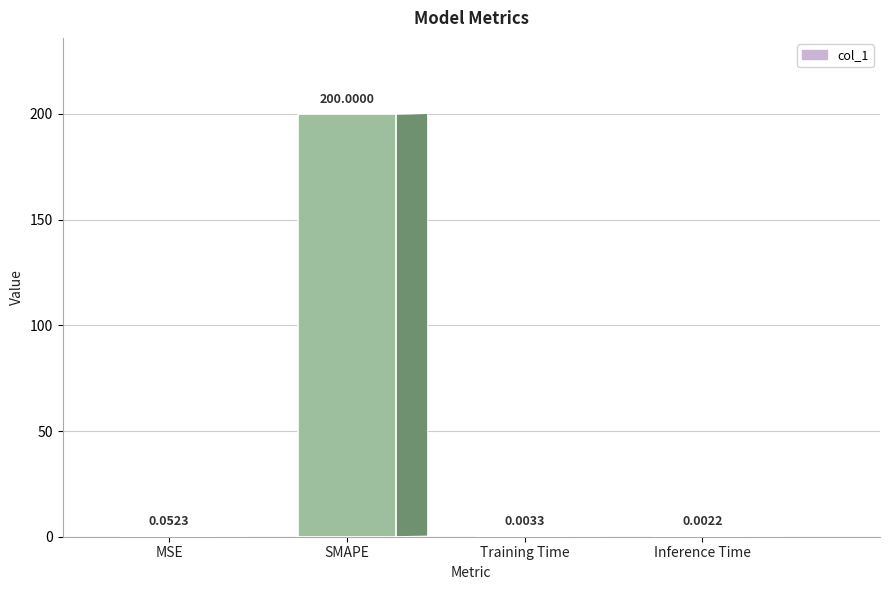

What is the sum of all values?

200.1